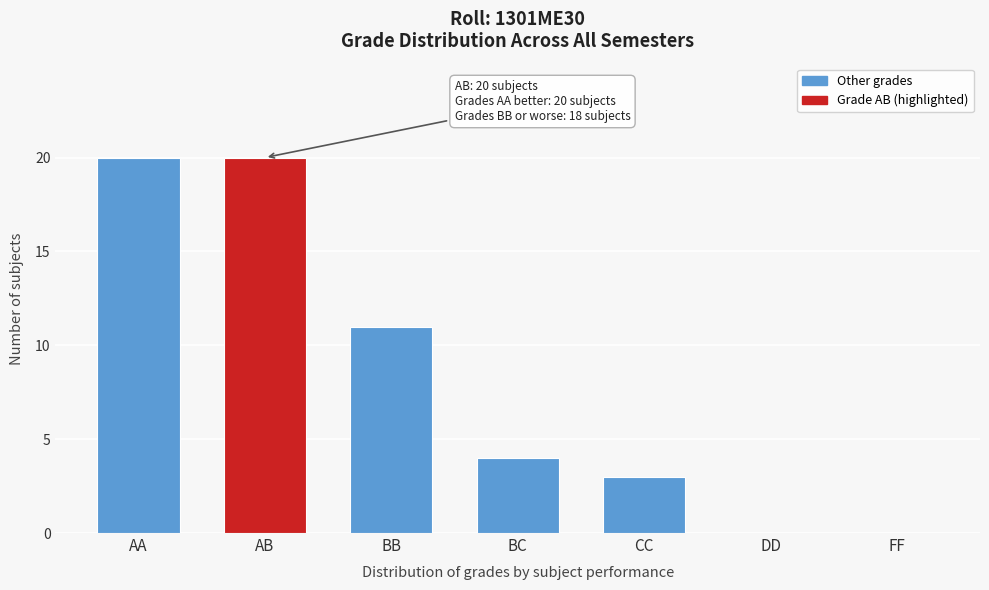

Reading left to right, transcribe all the data shown in this chart.

AA=20	AB=20	BB=11	BC=4	CC=3	DD=0	FF=0